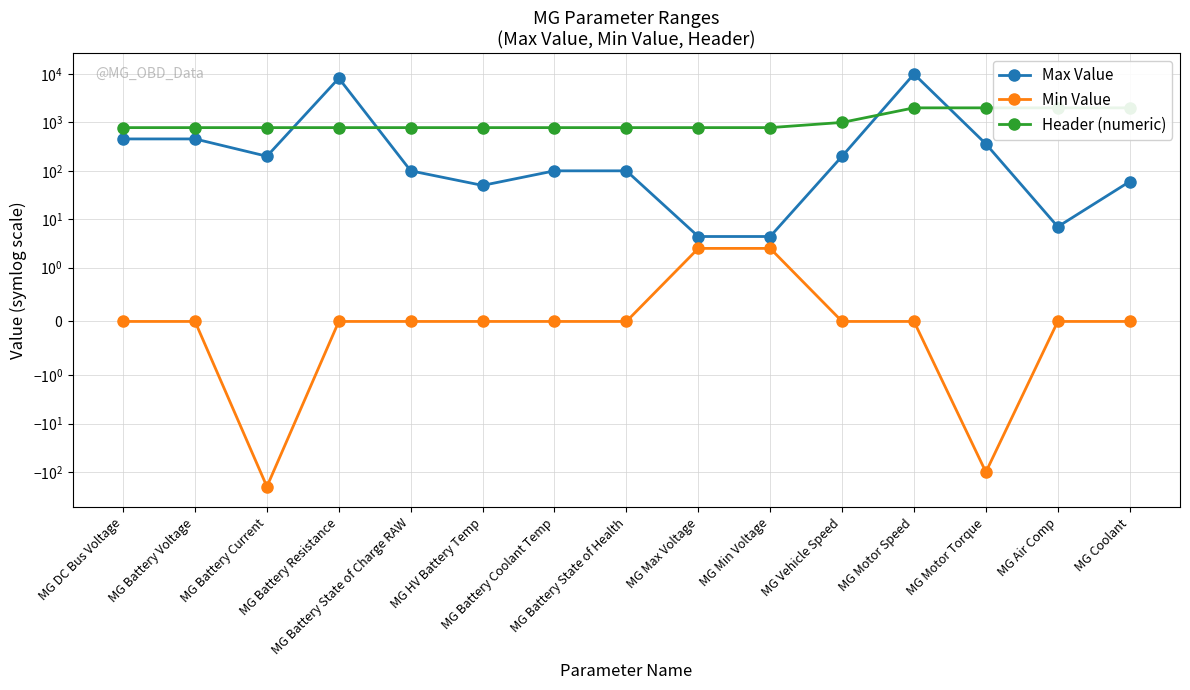

The value of Max Value at MG Coolant is 60.0. True or false?

True